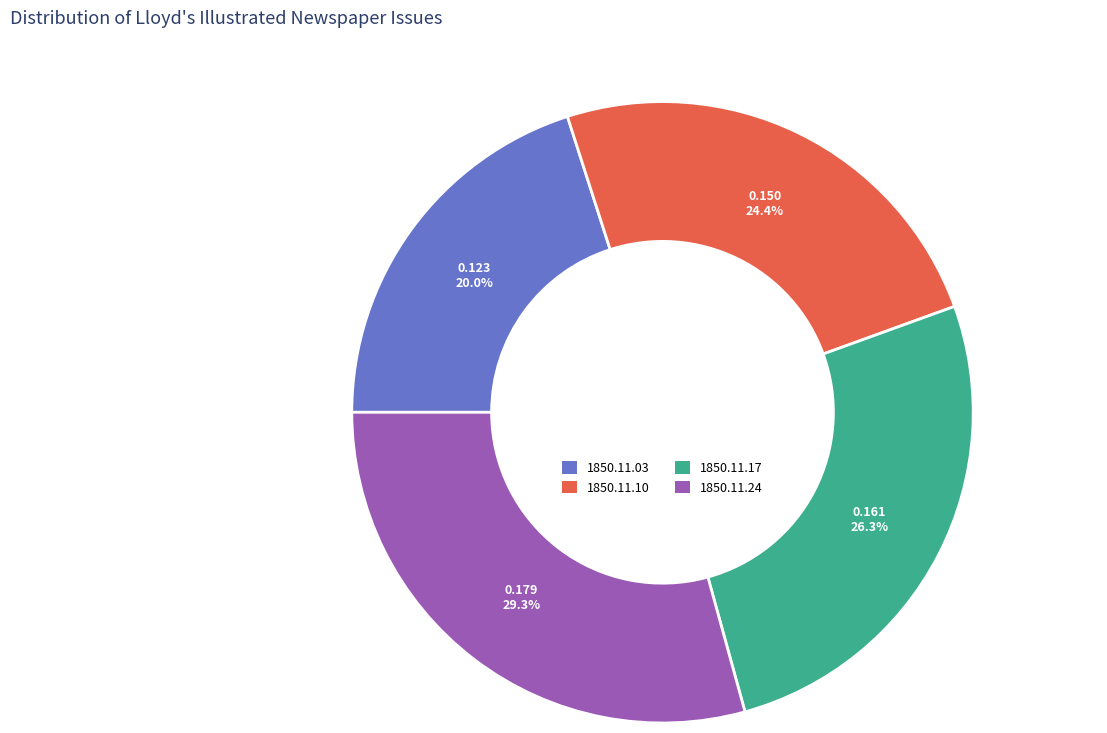

Is there a majority slice in this chart?

No